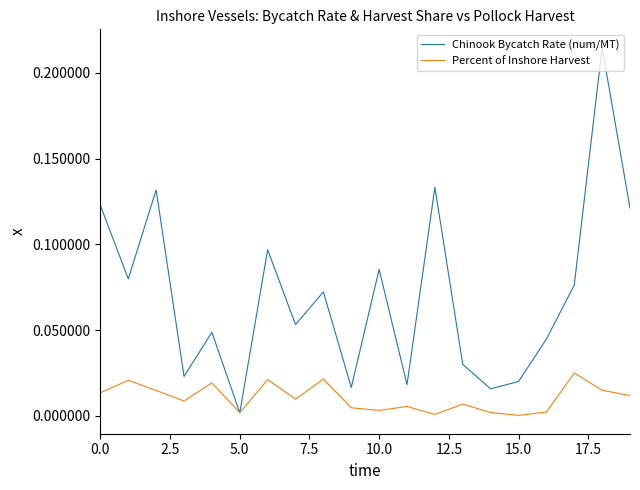

Which series has the largest total across all categories?

Chinook Bycatch Rate (num/MT)